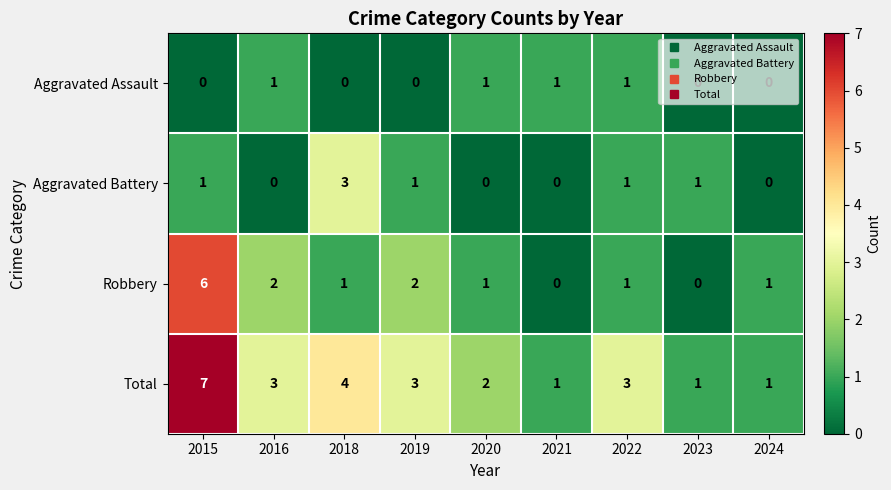

What is the difference between the maximum and minimum values in the Total series?

6